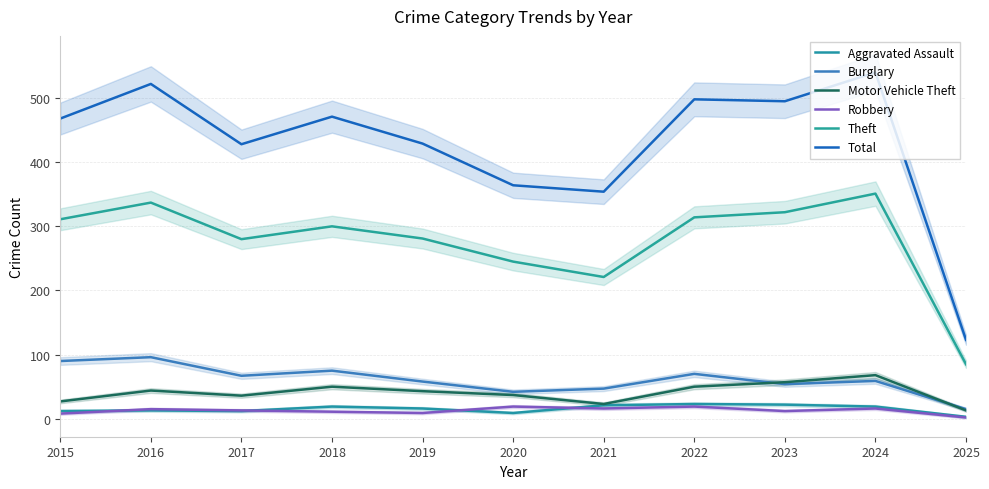

Which series has the largest range (max minus min)?

Total